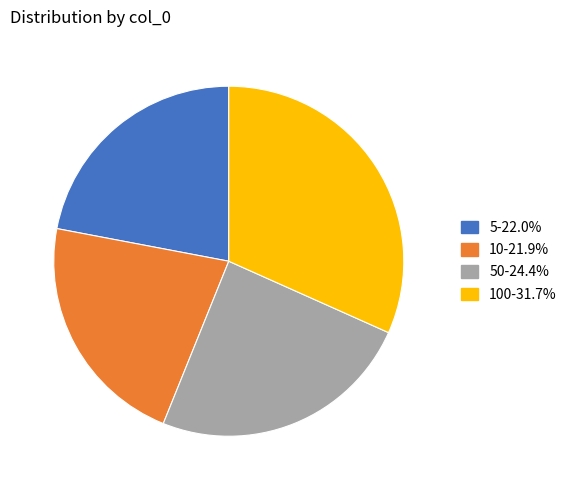

Combined, do 10-21.9% and 5-22.0% account for over 50%?

No